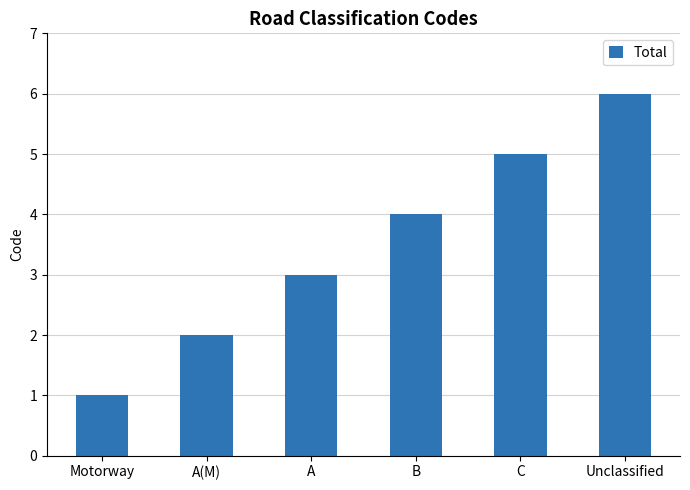

List the labels in order of value, smallest first.

Motorway, A(M), A, B, C, Unclassified